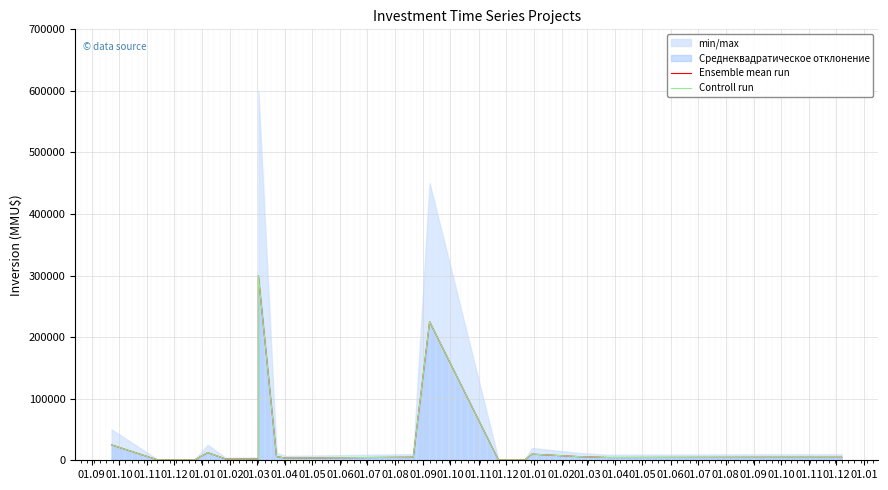

How many data points in Controll run are above 4860?

8